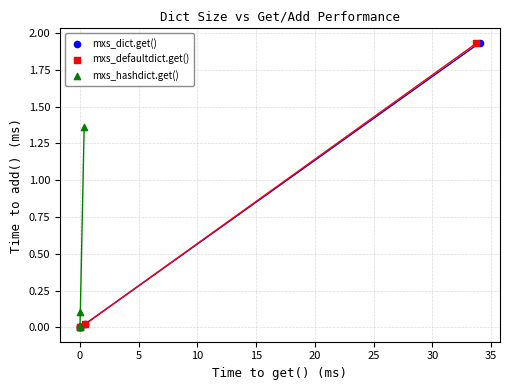

Which series has the largest Y range (max minus min)?

mxs_dict.get()